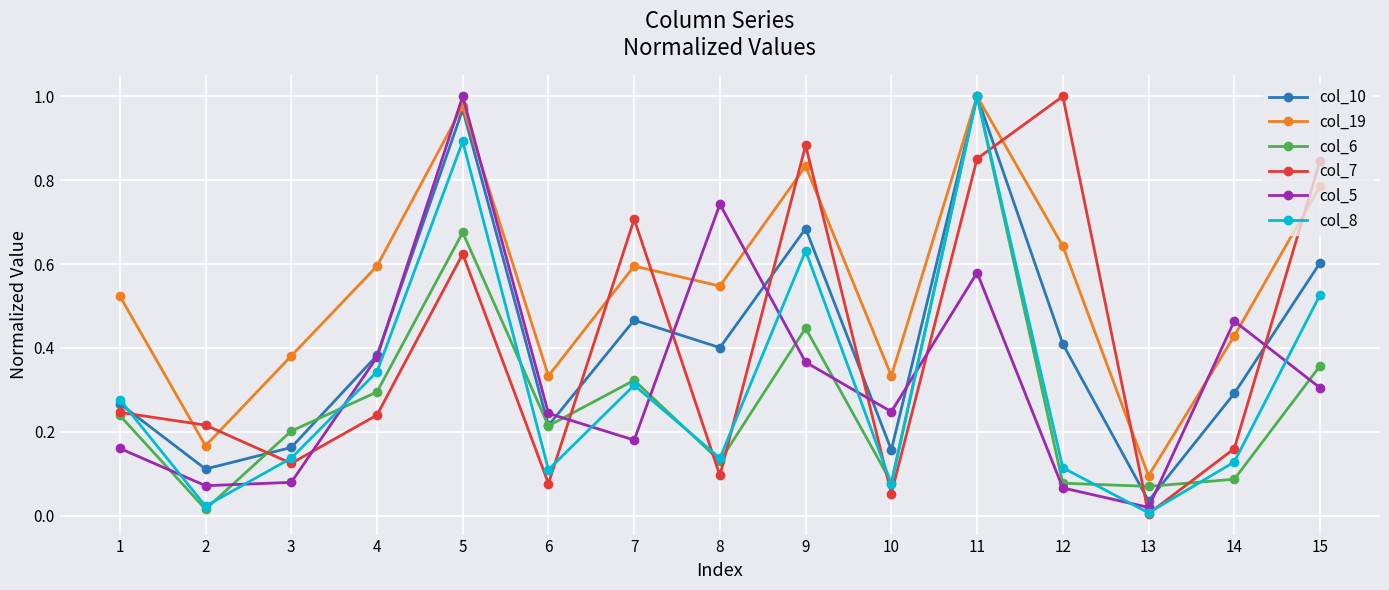

At which category does col_10 reach its first local valley?

2